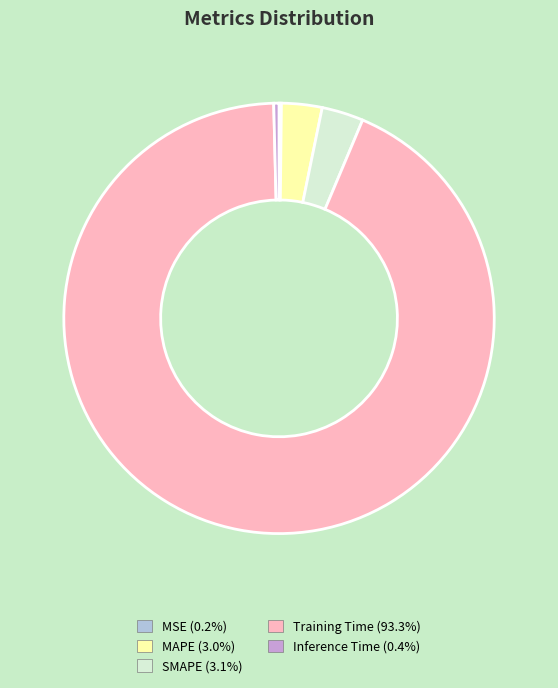

Is there any slice that represents more than half of the pie?

Yes